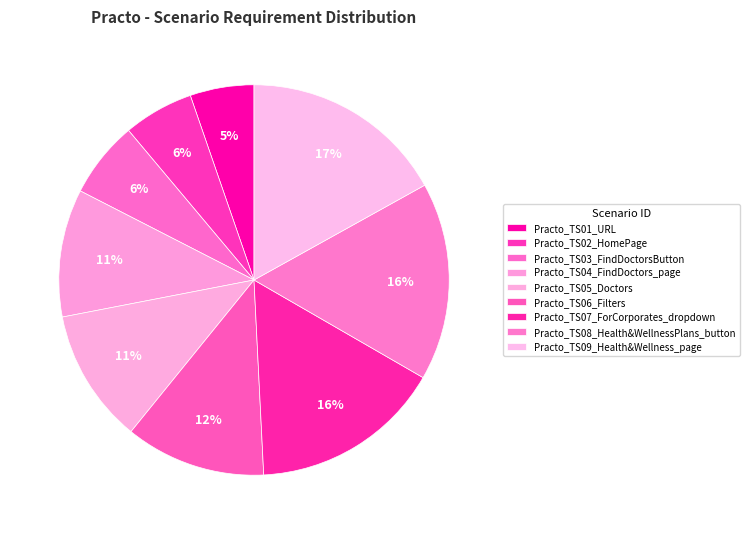

How many slices are in this pie chart?

9